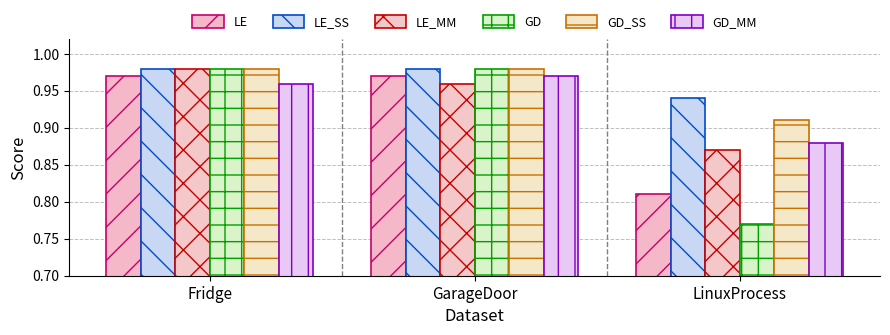

How many categories are shown in the chart?

3